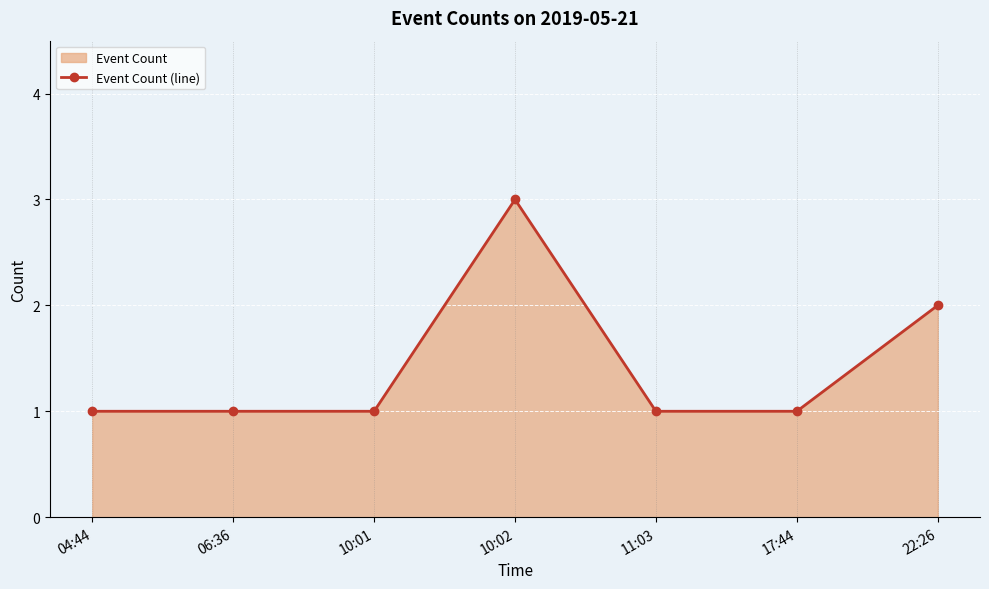

Which category has the highest value across all series?

10:02